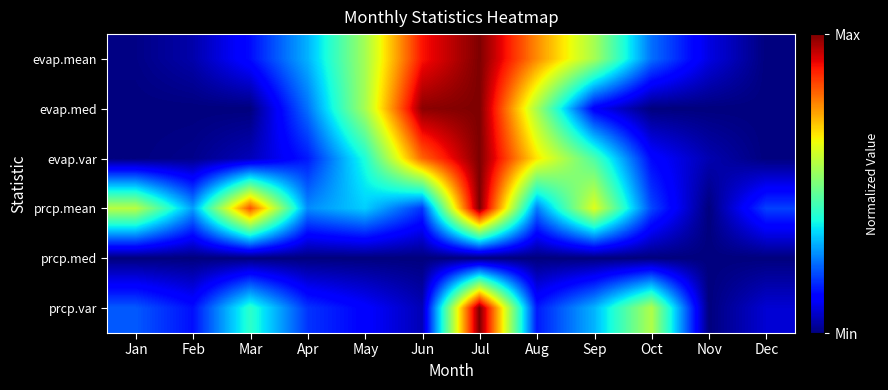

Rank the series by their maximum value, from lowest to highest.

prcp.med, evap.mean, evap.med, evap.var, prcp.mean, prcp.var